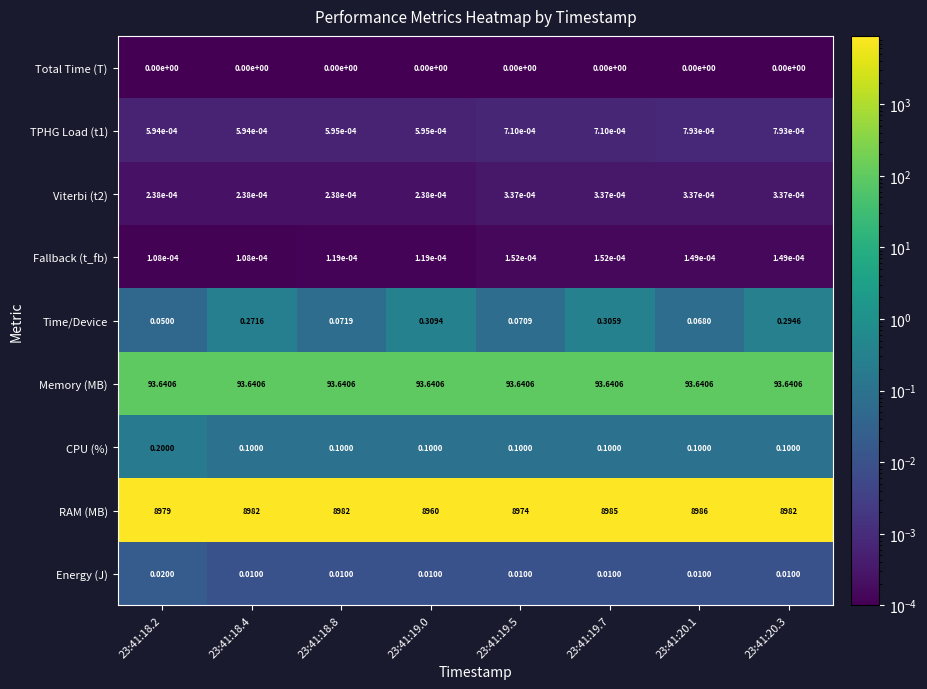

At how many categories does at least one series exceed 3706?

8